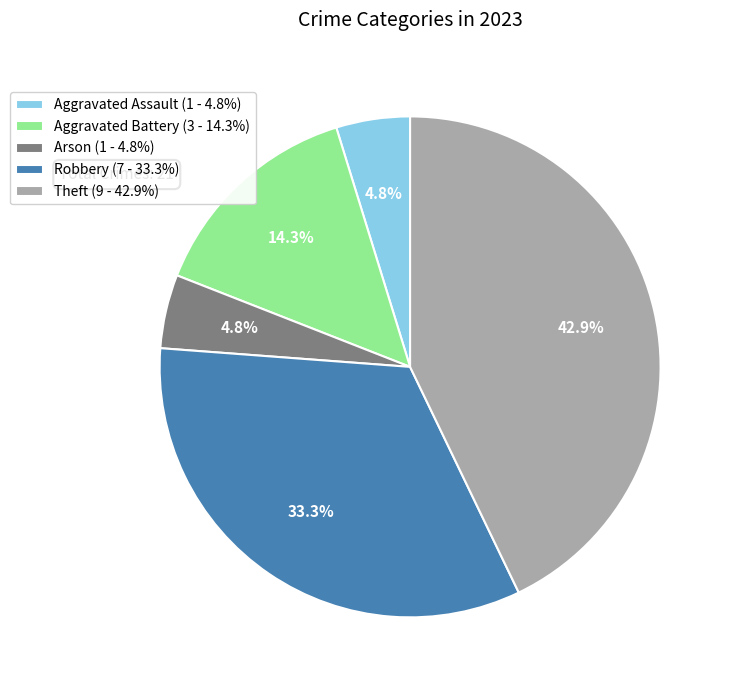

To the nearest percent, what is the combined percentage of Theft and Aggravated Battery?

57%